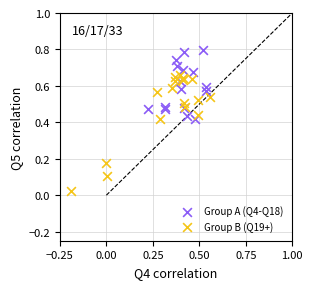

Which series reaches the maximum Y coordinate?

Group A (Q4-Q18)